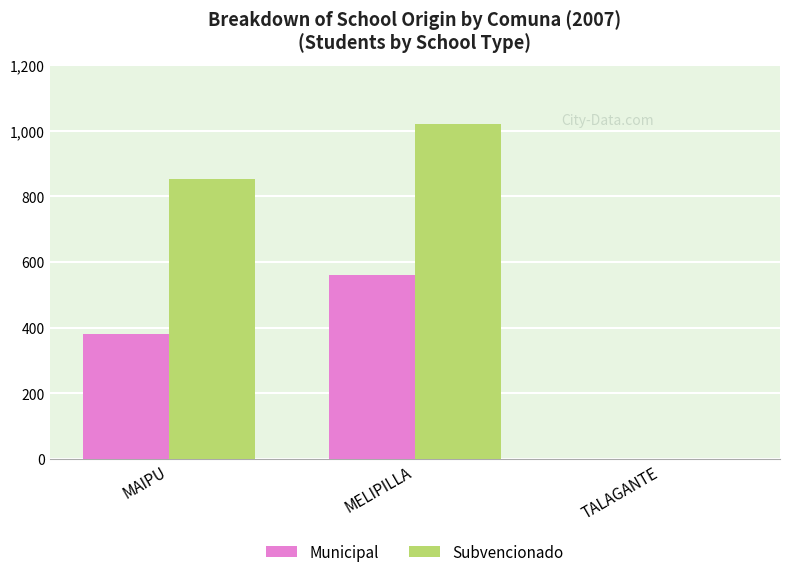

Count the number of data series in this chart.

2